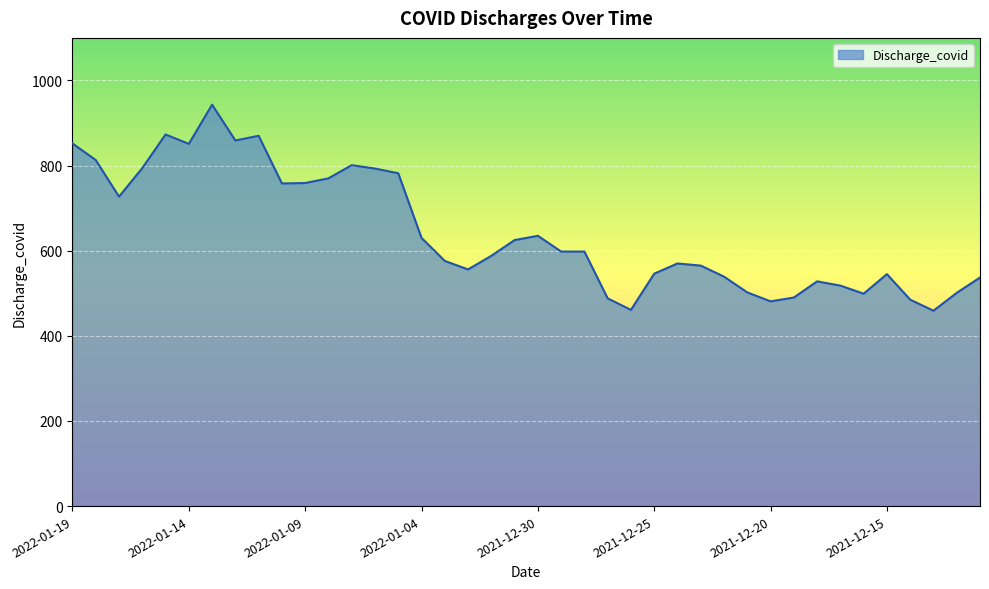

What is the maximum value shown in the chart?

943